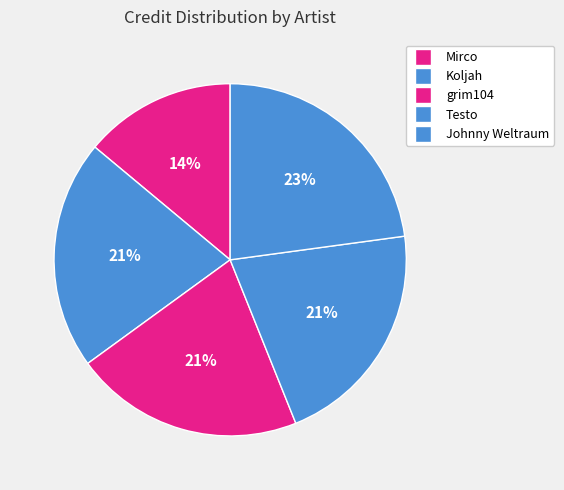

Count the number of slices in the pie.

5